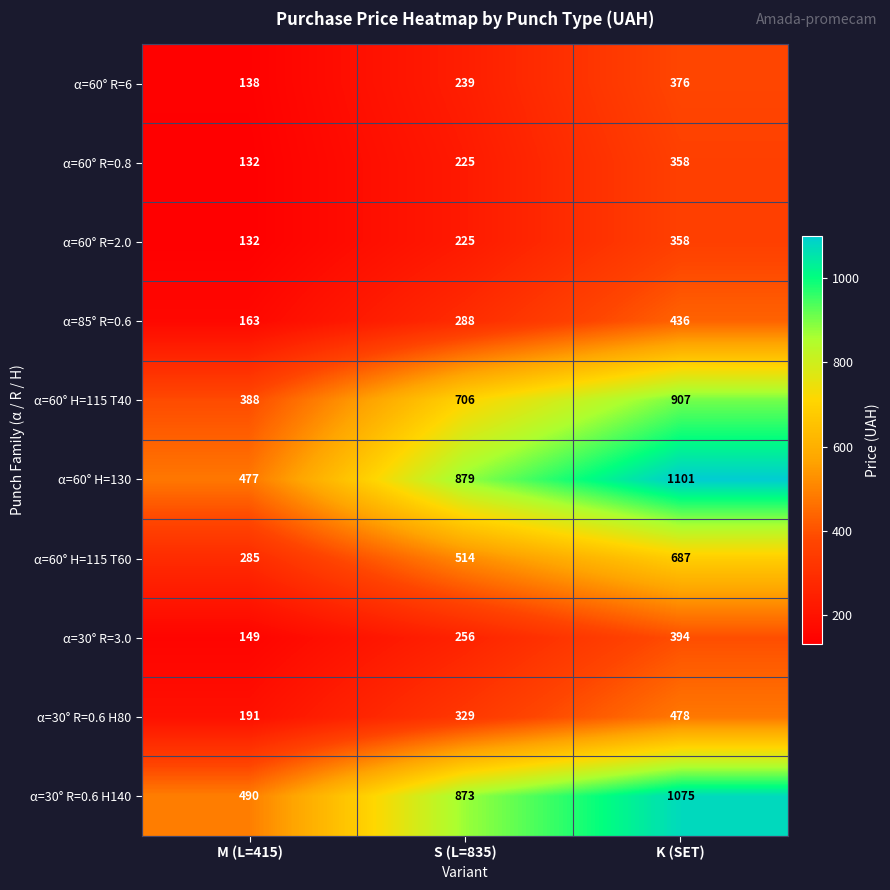

Count the number of categories in the chart.

3